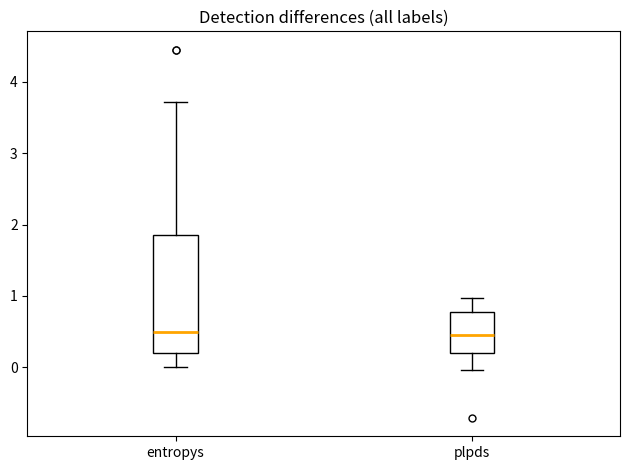

Comparing the boxes themselves (not the whiskers), which one is the tallest?

entropys